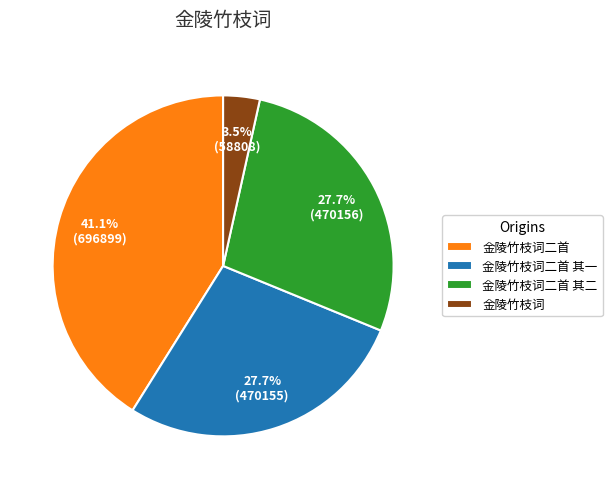

Count the number of slices in the pie.

4